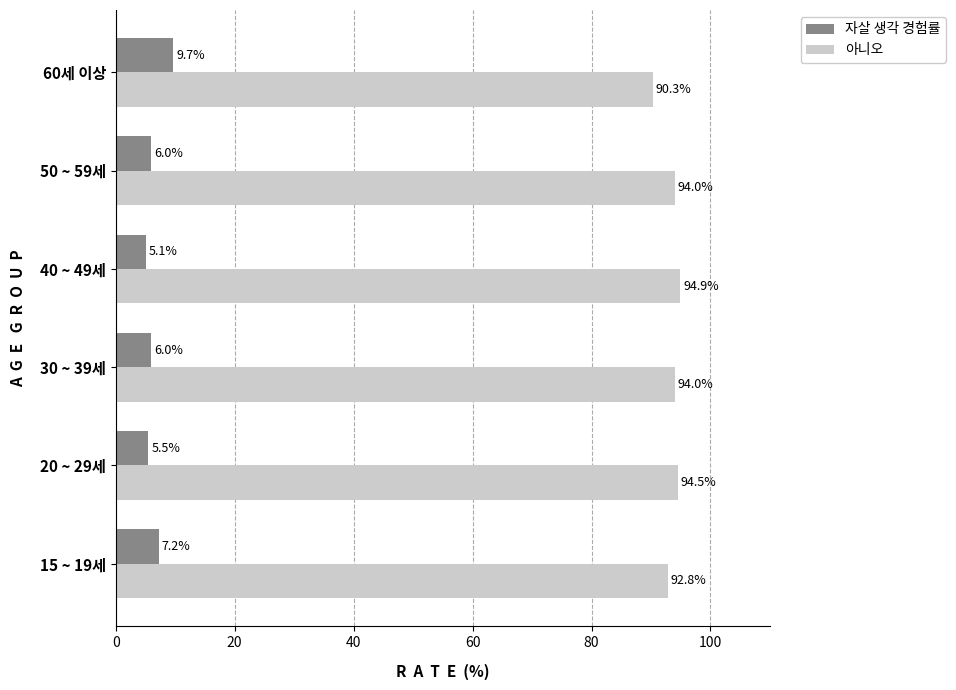

What is the difference between the maximum and minimum values in the 아니오 series?

4.6